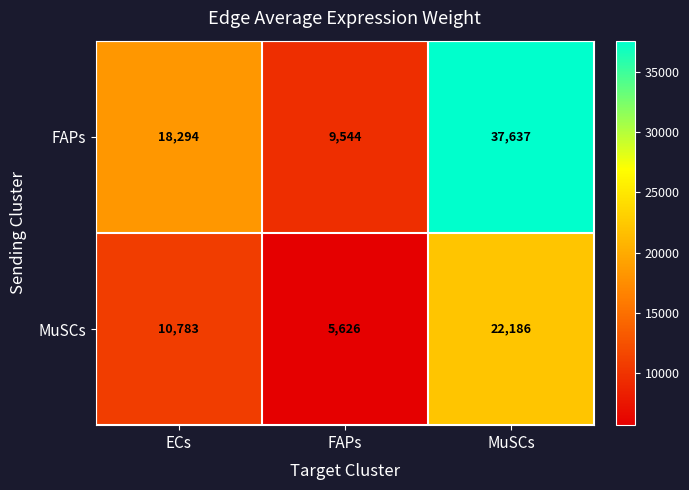

True or false: FAPs has a value of 2591 at FAPs.

False